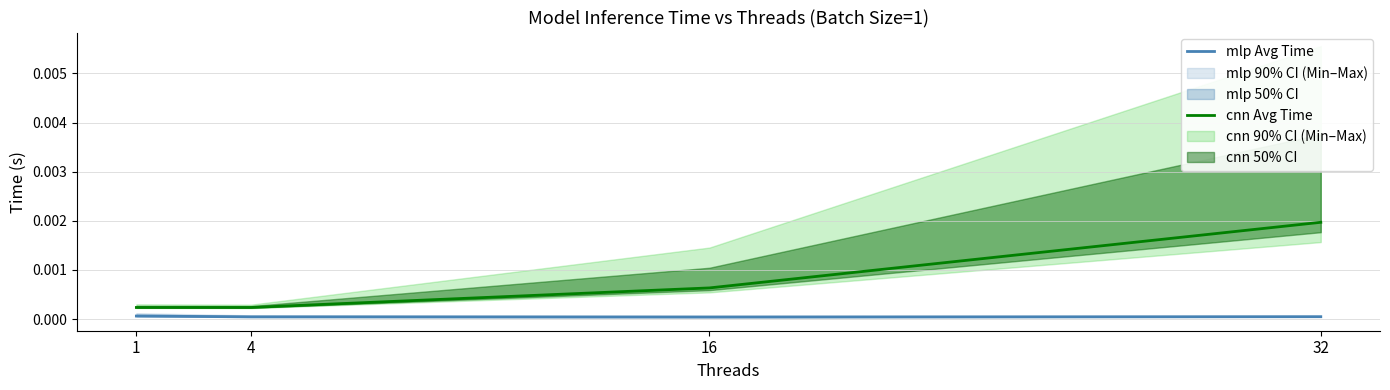

Is it true that mlp Avg Time equals 0.0 at 4?

False